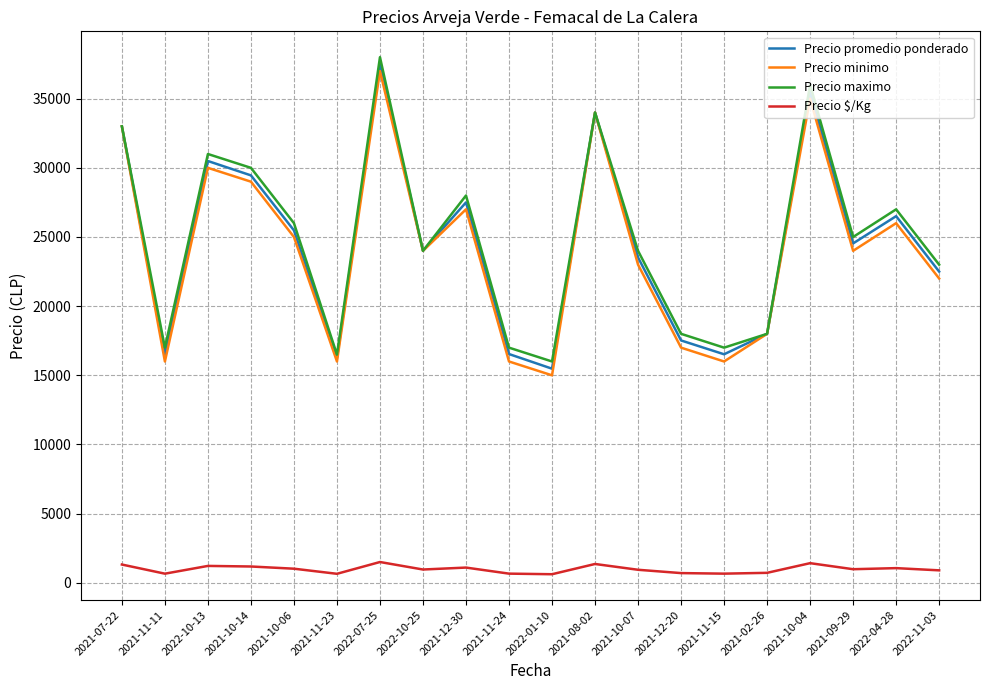

What is the smallest value displayed?

619